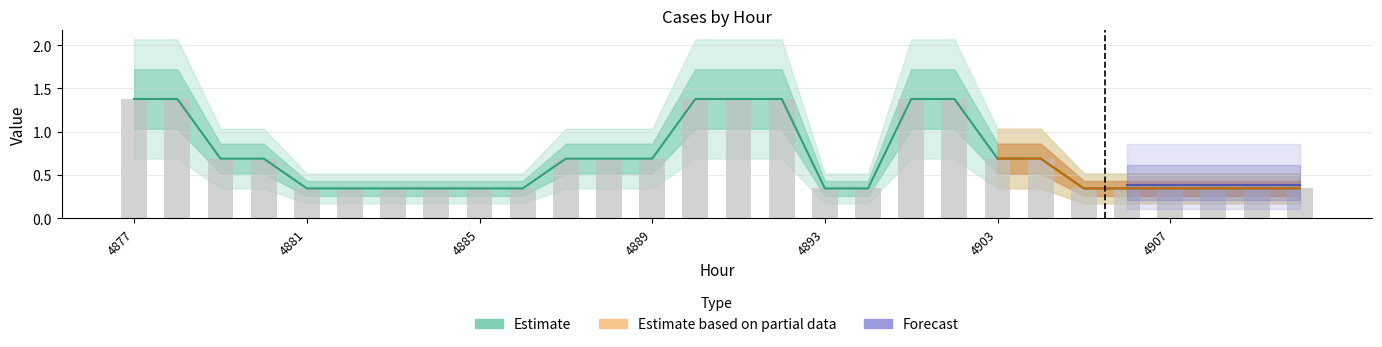

What is the value of the 0 bar at the 4th from the left?

0.7